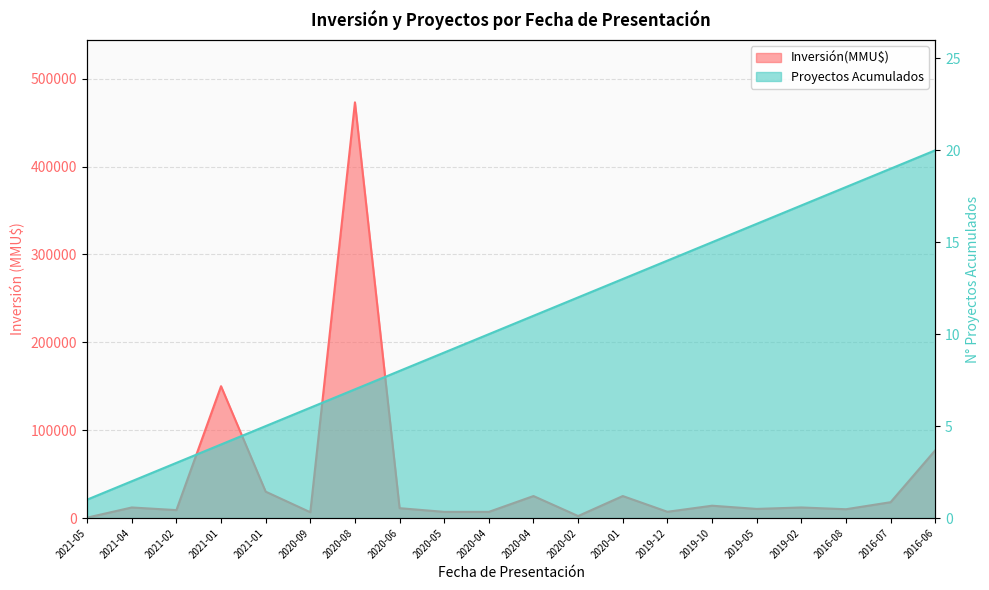

At which category does Inversión(MMU$) reach its first local peak?

2021-04